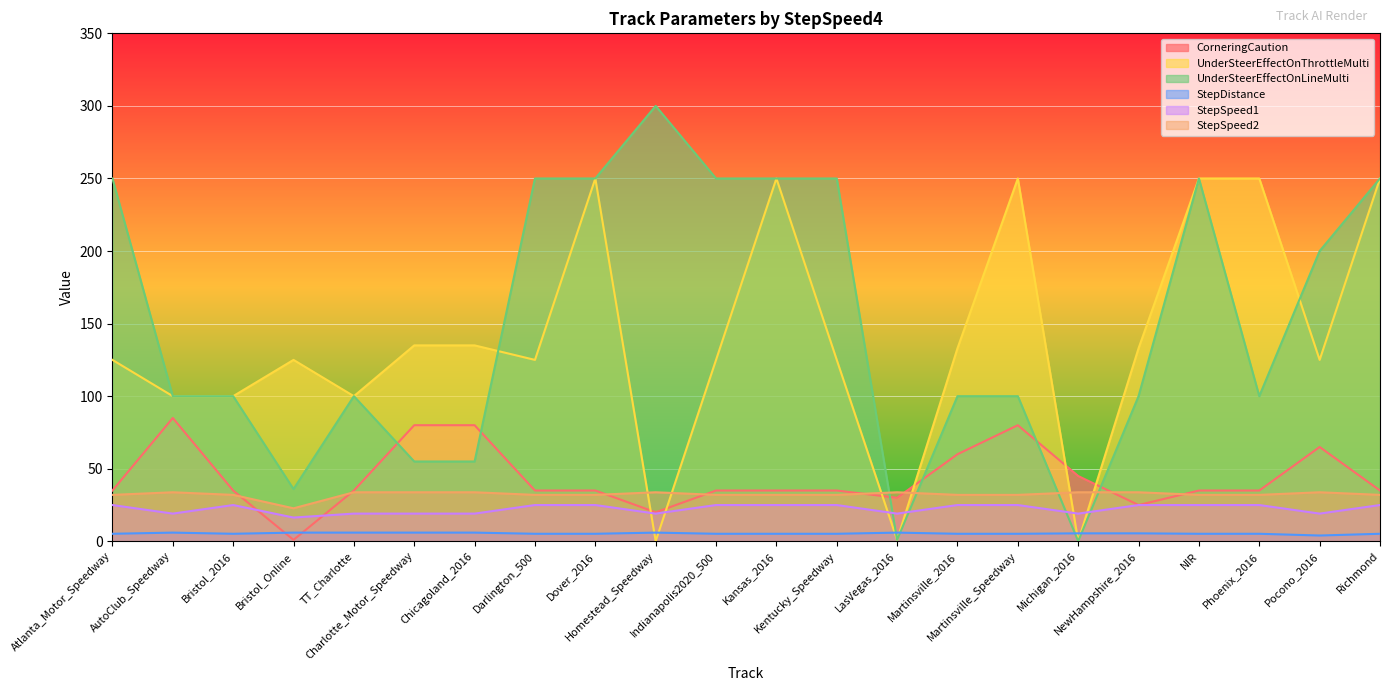

What is the value of the UnderSteerEffectOnLineMulti point at the 5th from the left?

100.0